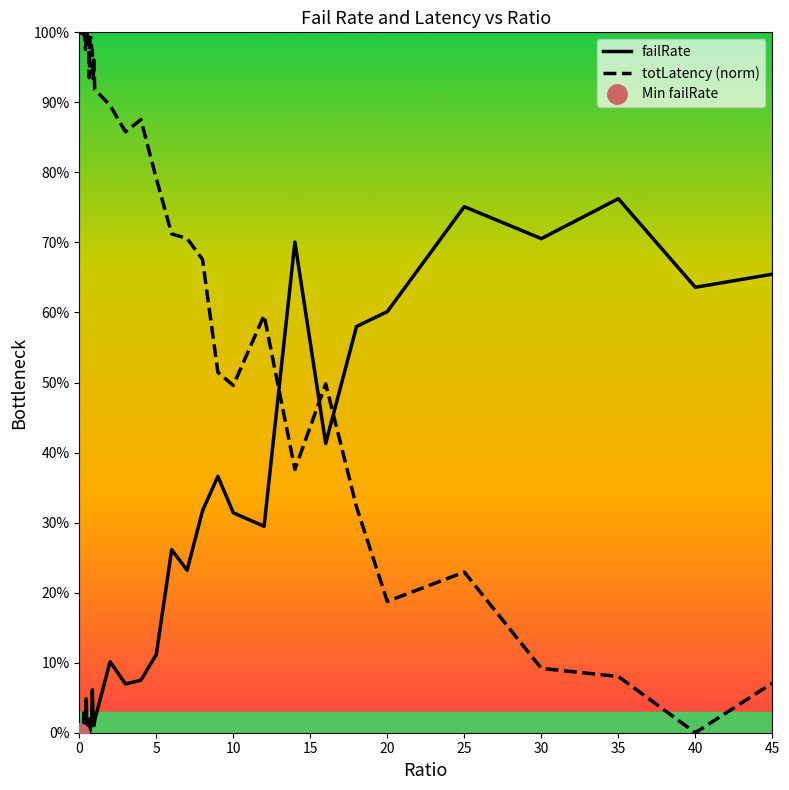

What is the label of the 8th point from the right?

16